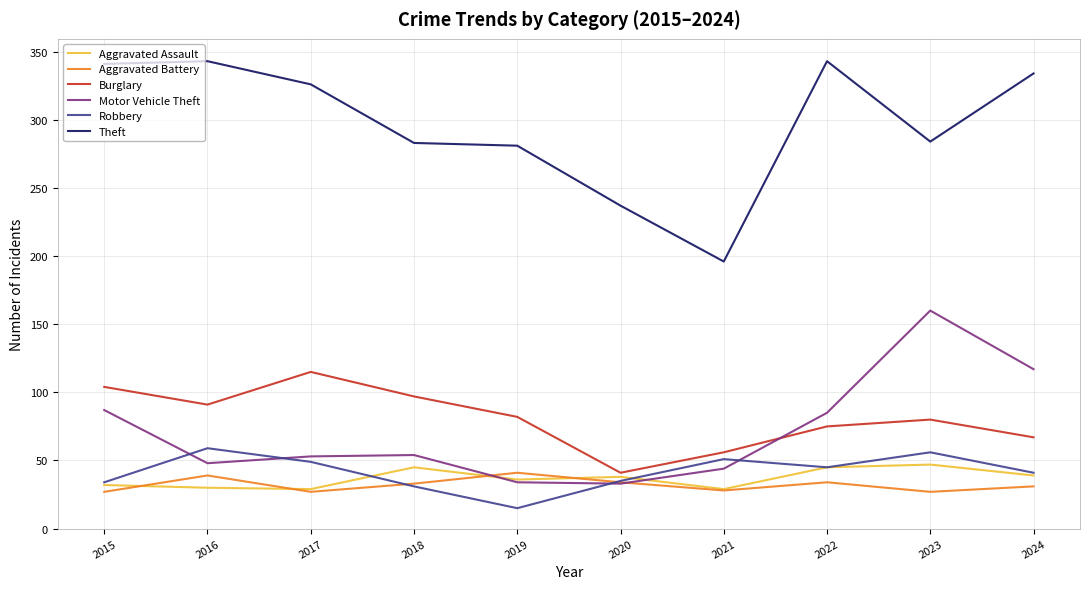

What are all the series names shown in the legend?

Aggravated Assault, Aggravated Battery, Burglary, Motor Vehicle Theft, Robbery, Theft